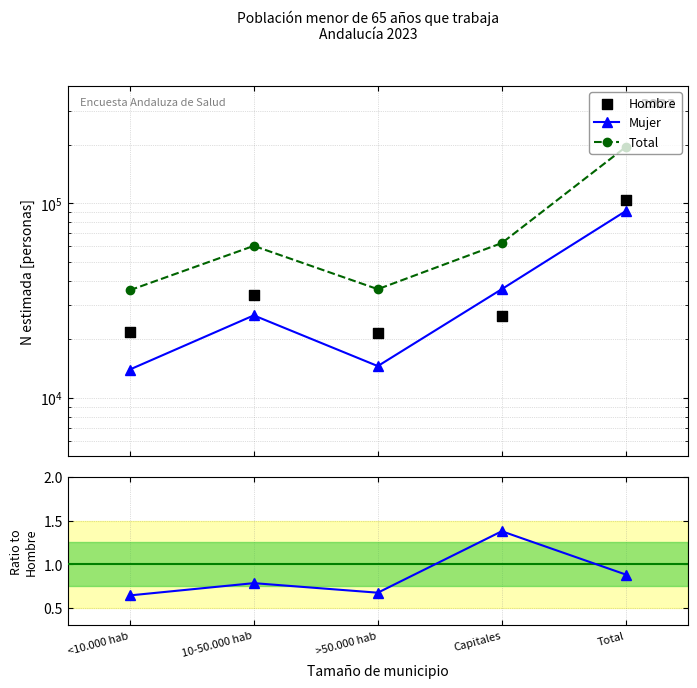

At which category is the sum across all series the highest?

Total